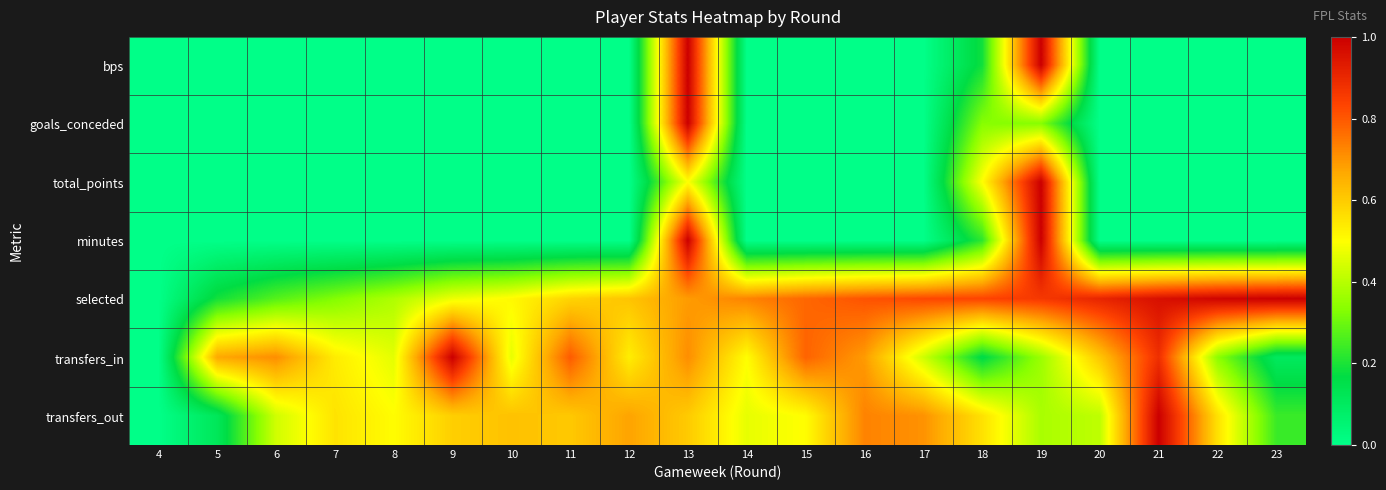

Which series has the largest total across all categories?

selected